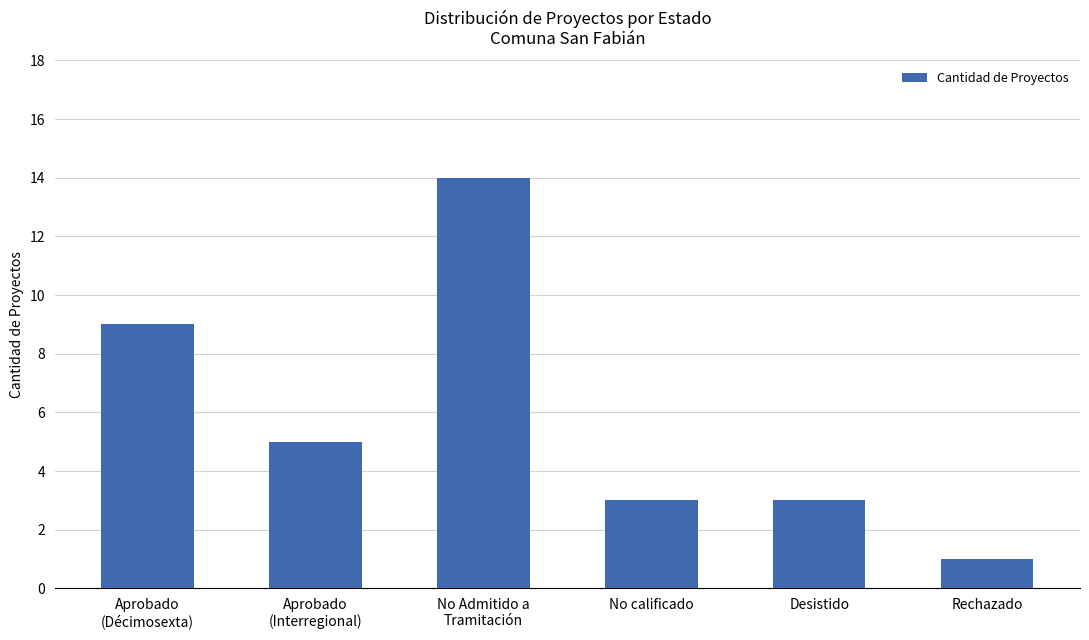

What is the average value?

6